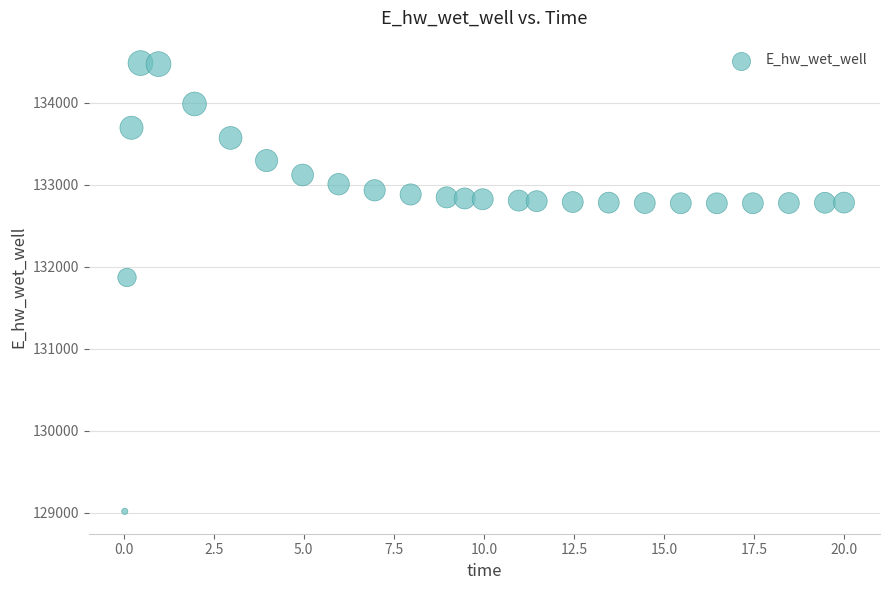

What is the range of X values (max minus min)?

20.0